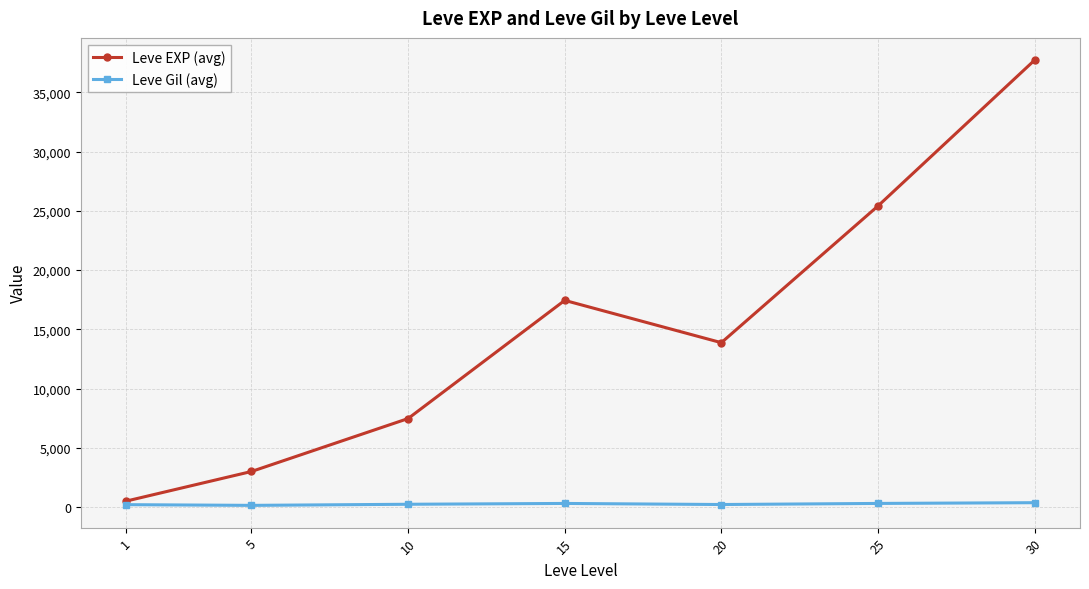

Which series has the widest spread of values?

Leve EXP (avg)